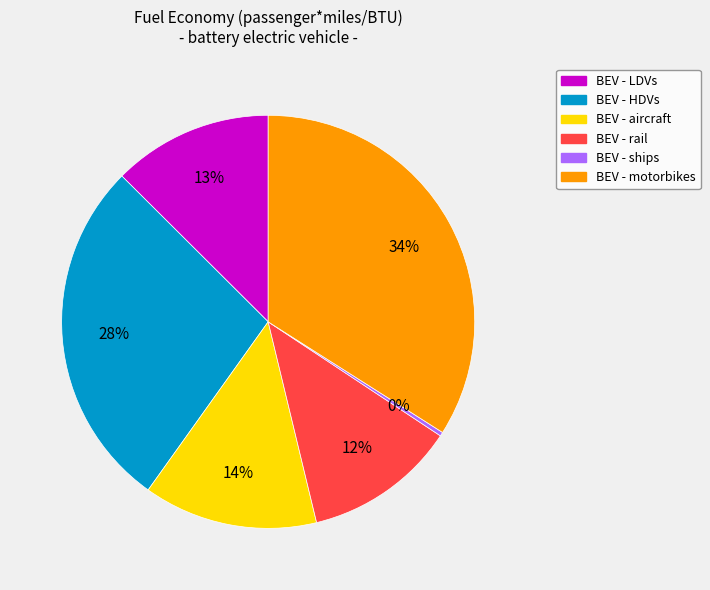

Is there a majority slice in this chart?

No